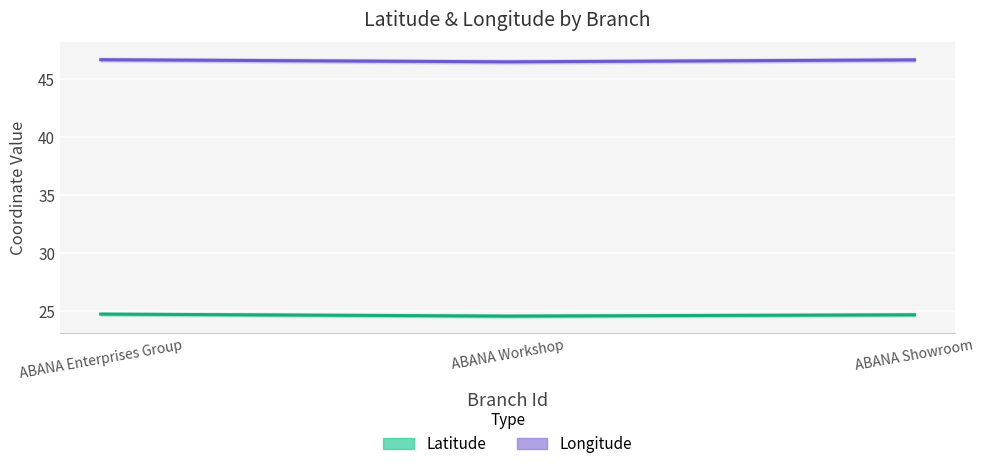

What is the minimum value for Longitude?

46.5